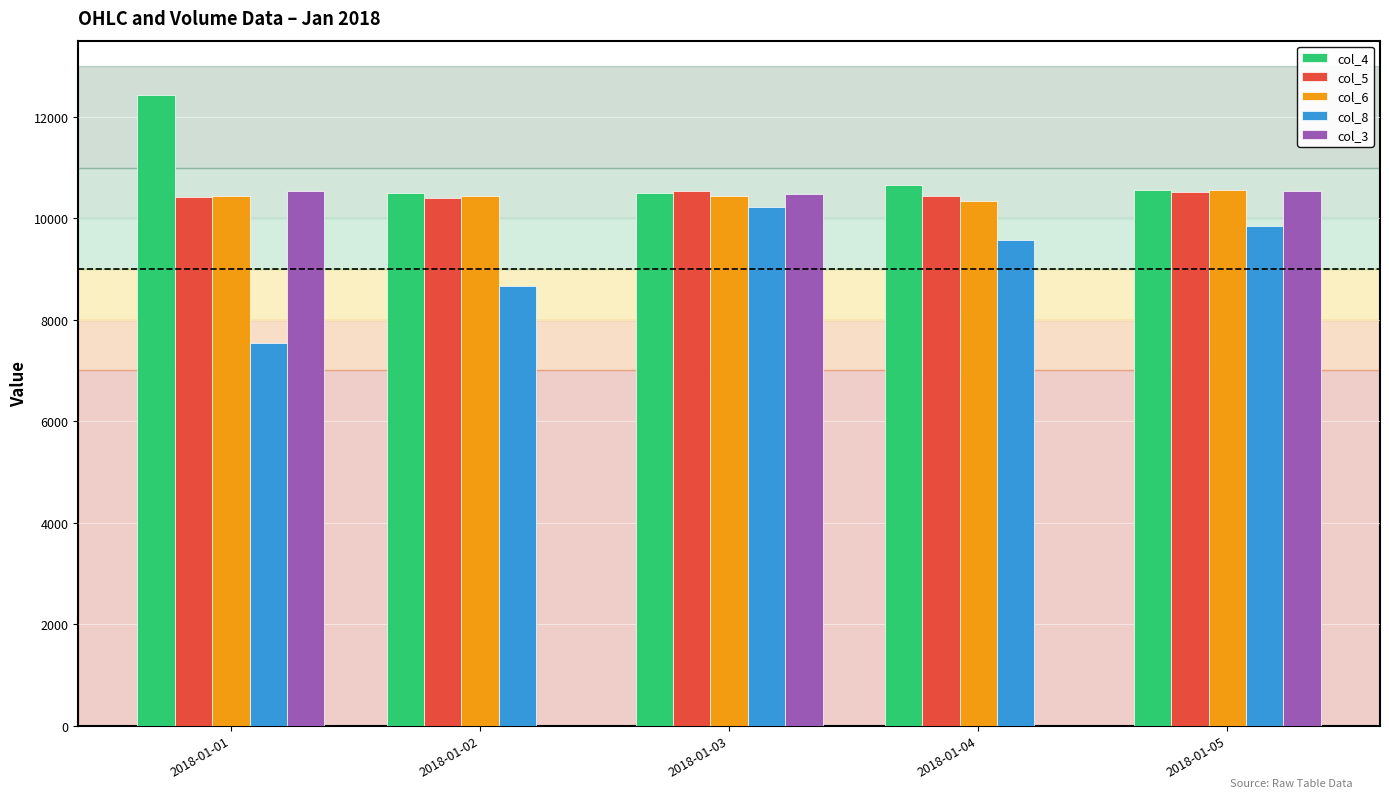

Does the chart contain stacked bars?

No